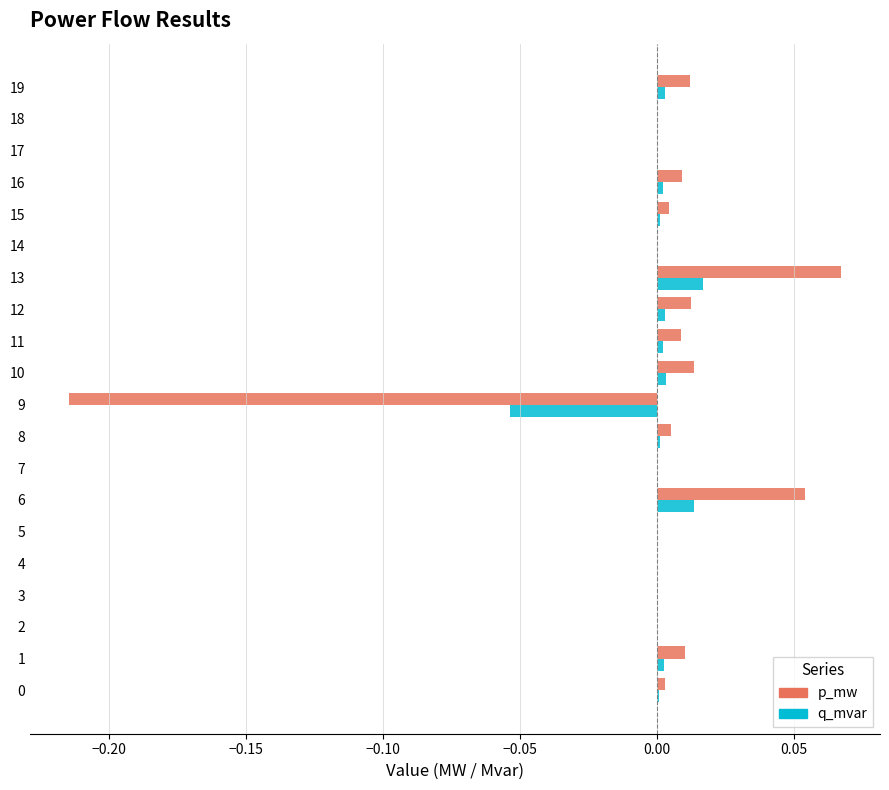

At which category is the sum across all series the highest?

13